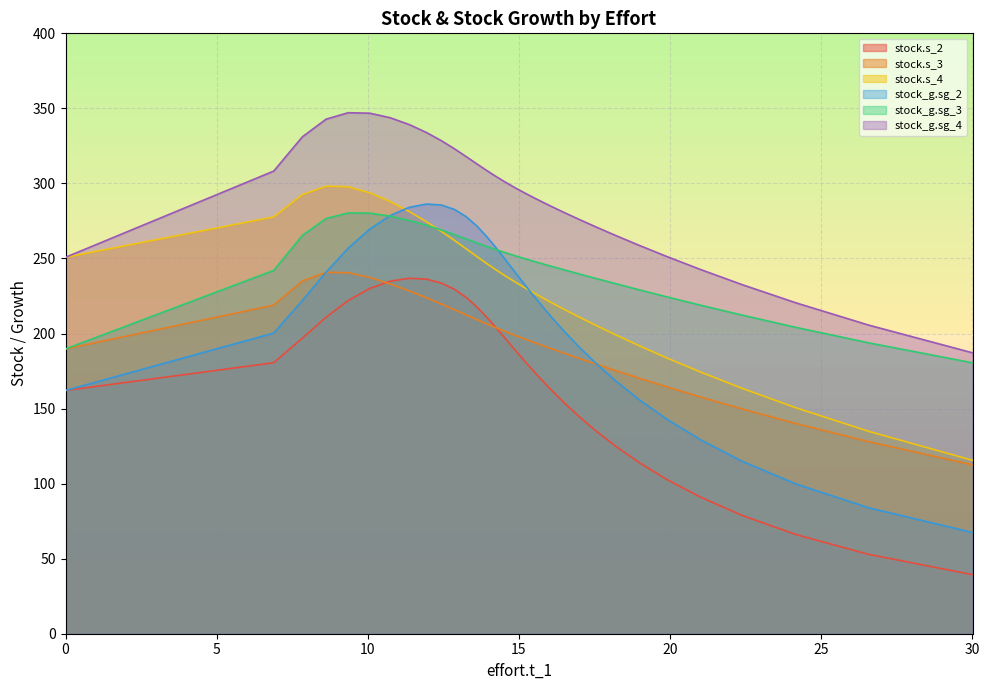

In stock.s_3, how many points are higher than both neighbors (excluding endpoints)?

1